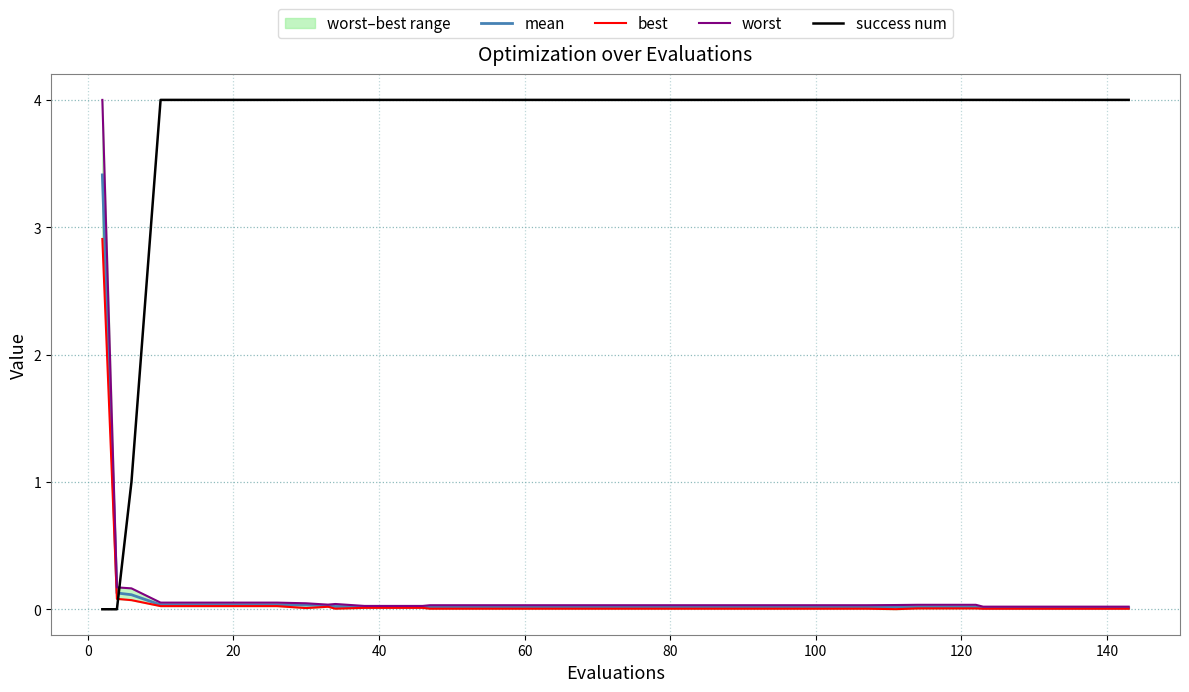

Rank the series by their maximum value, from lowest to highest.

best, mean, worst, success num